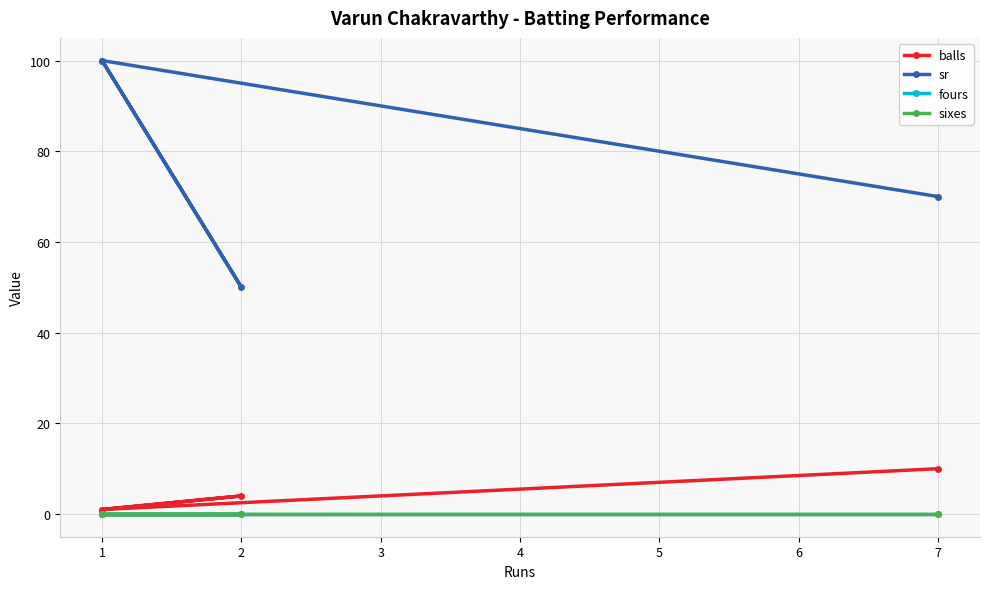

How many lines are shown in the chart?

4